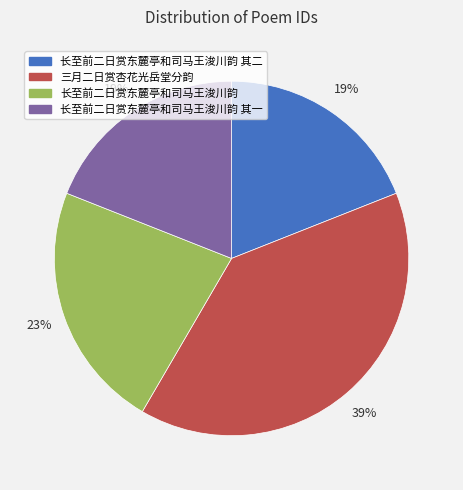

Is the sum of 长至前二日赏东麓亭和司马王浚川韵 and 三月二日赏杏花光岳堂分韵 greater than half?

Yes